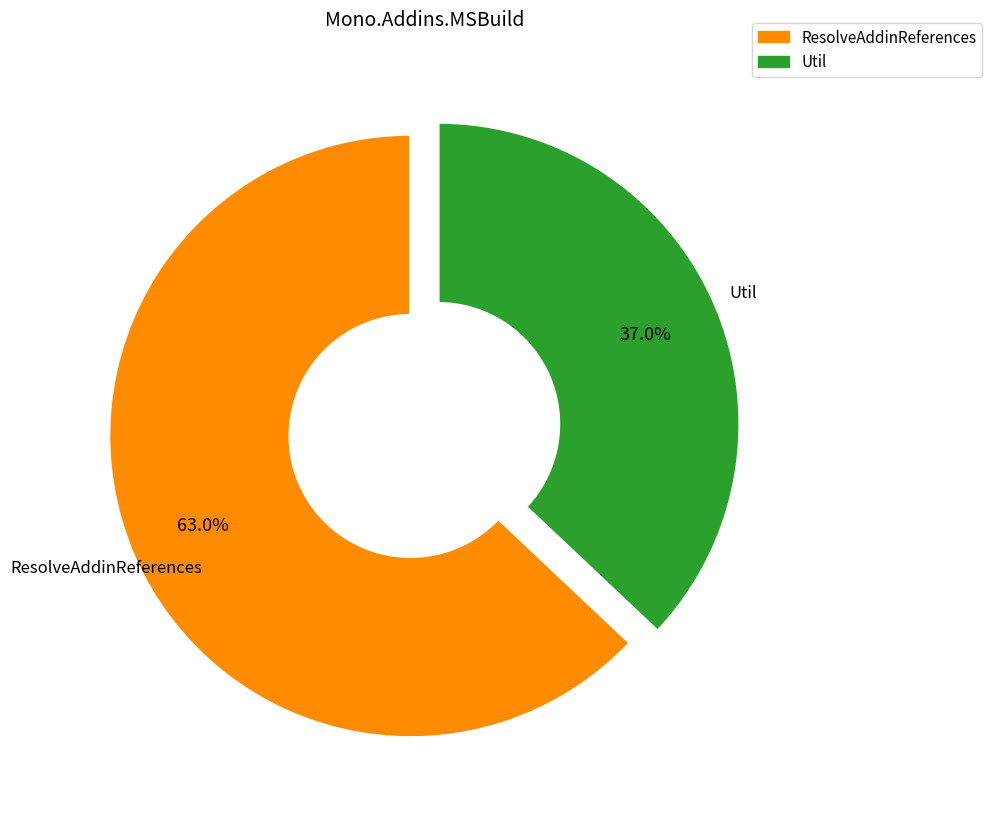

Which slice is the smallest?

Util